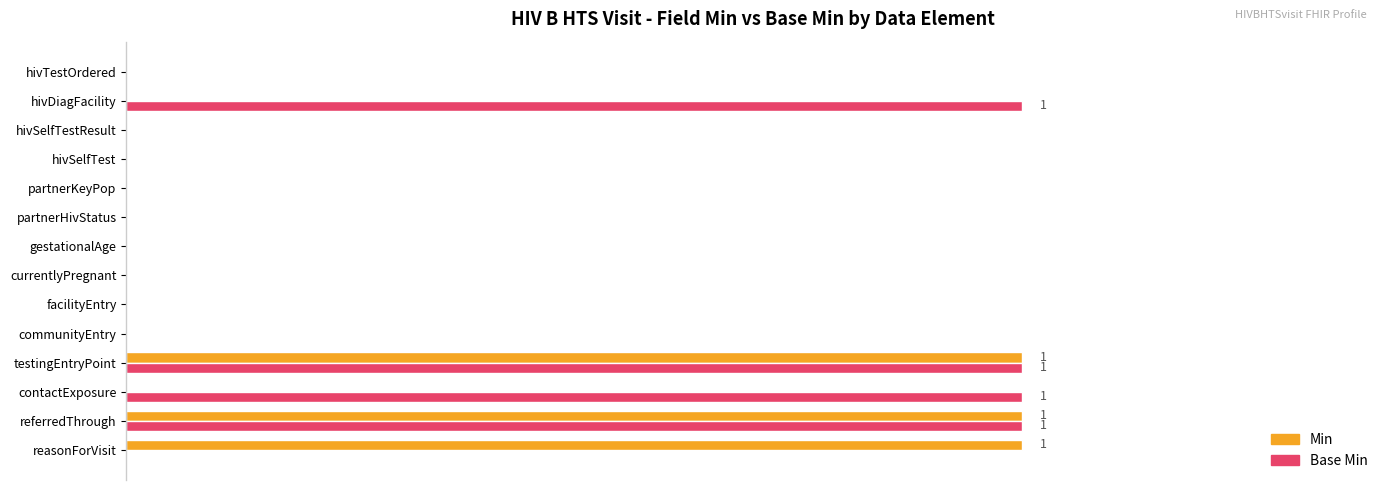

What are all the series names shown in the legend?

Min, Base Min